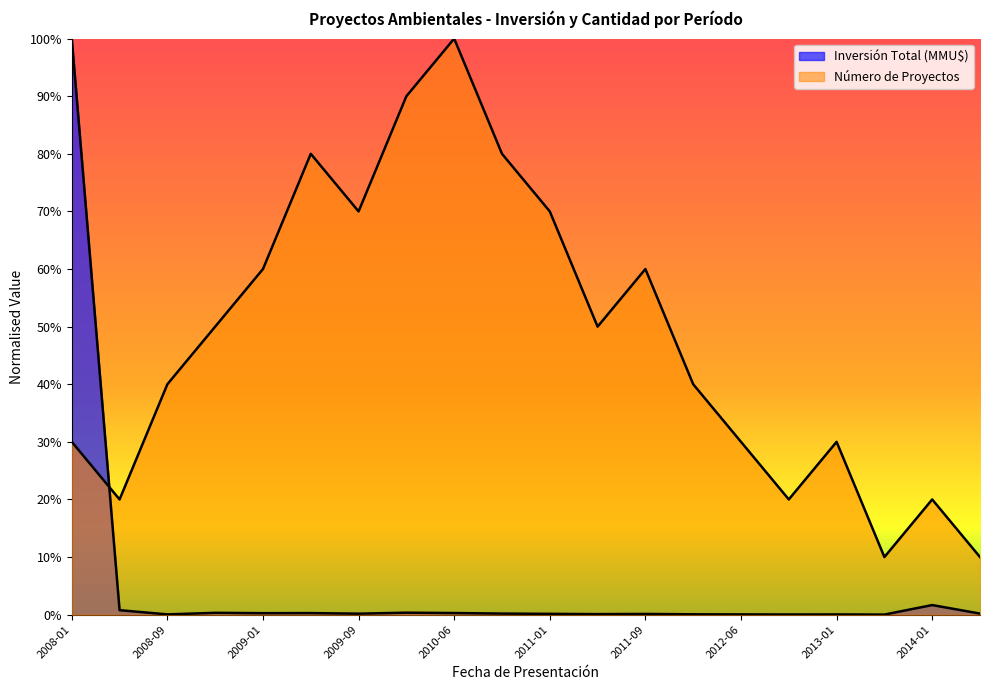

Which category has the highest value in the Inversión Total (MMU$) series?

2008-01